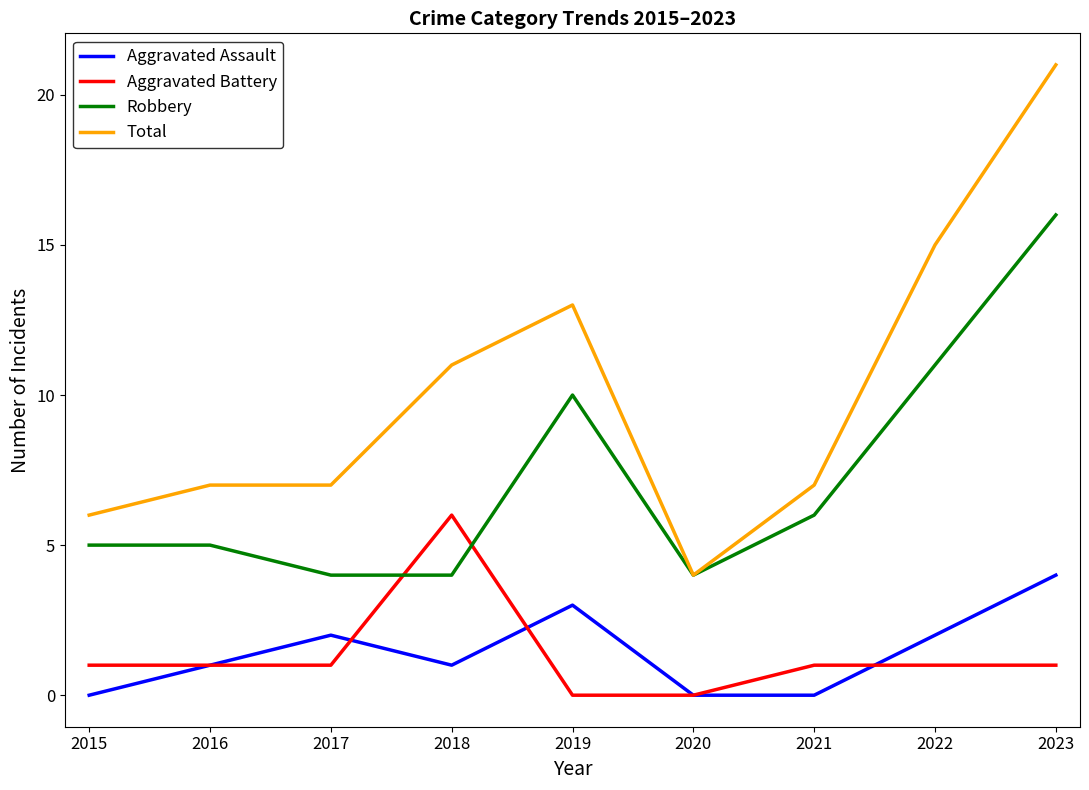

What is the difference between the highest and lowest values at 2019?

13